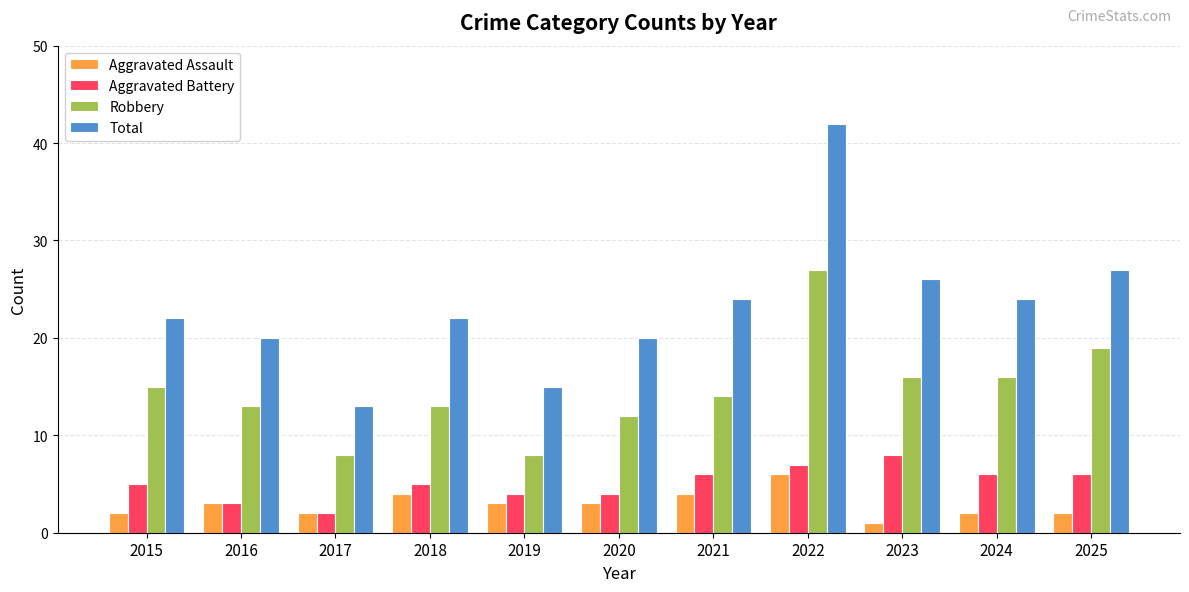

Which series has the widest spread of values?

Total